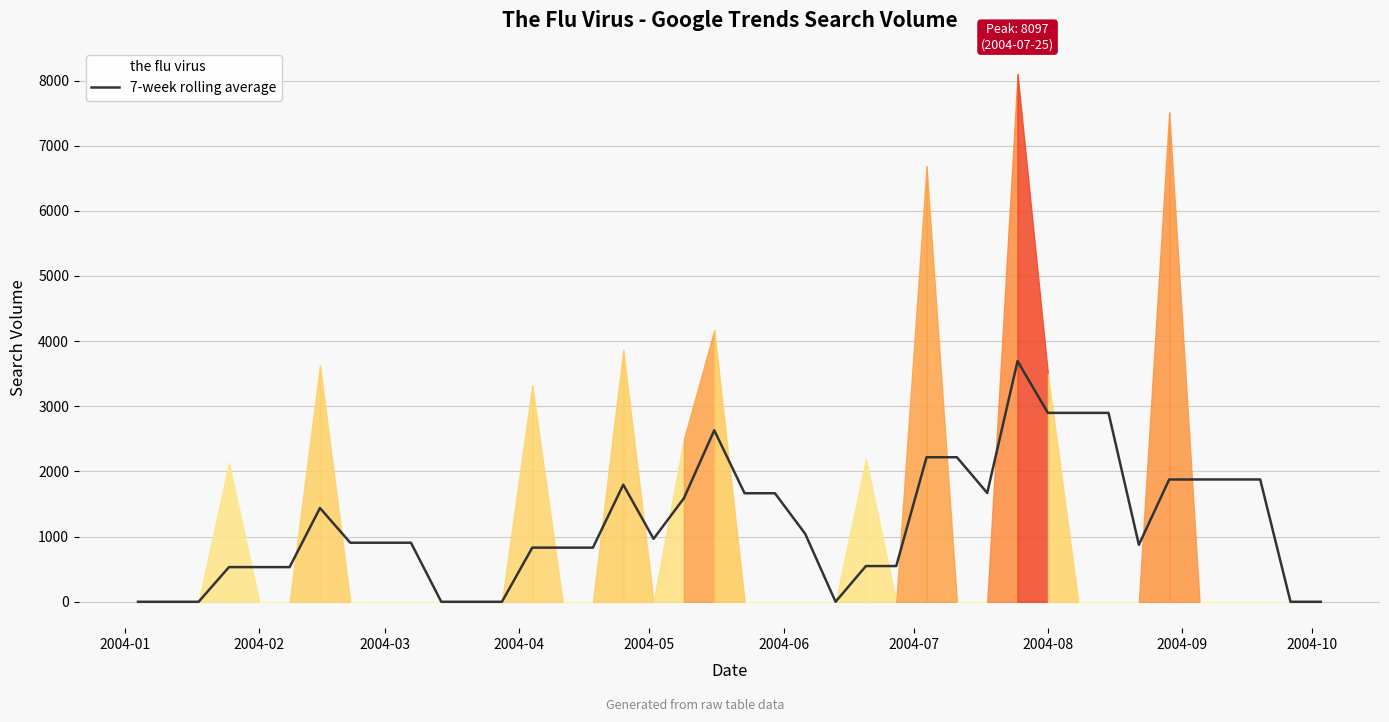

What is the highest value of the 7-week rolling average series?

3694.3